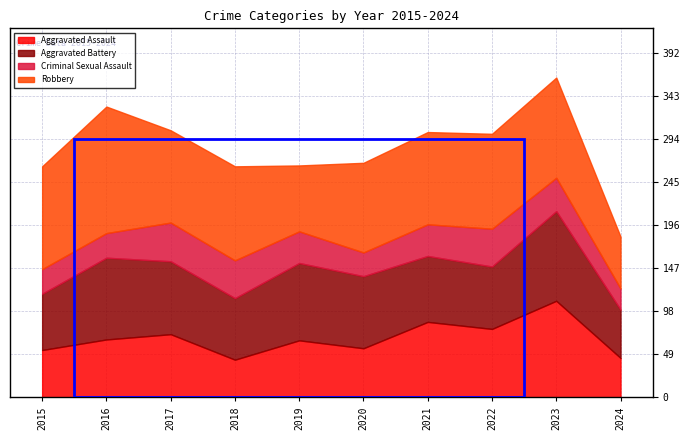

What is the average value of the Aggravated Assault series?

68